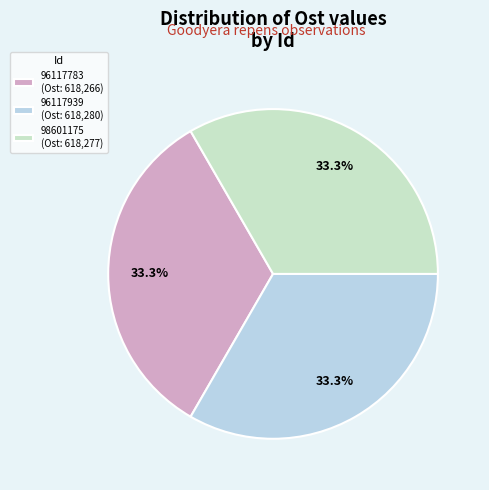

Is the sum of 96117783 and 96117939 greater than half?

Yes